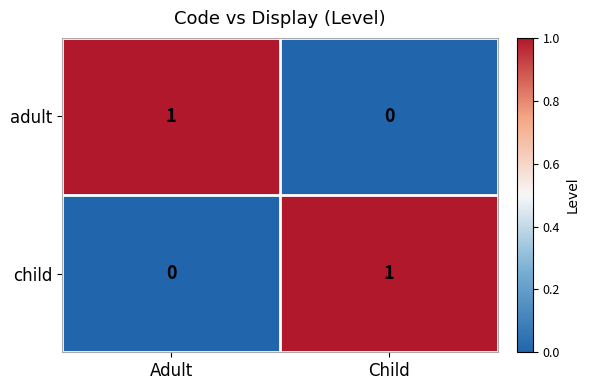

How many data points does each series have?

2